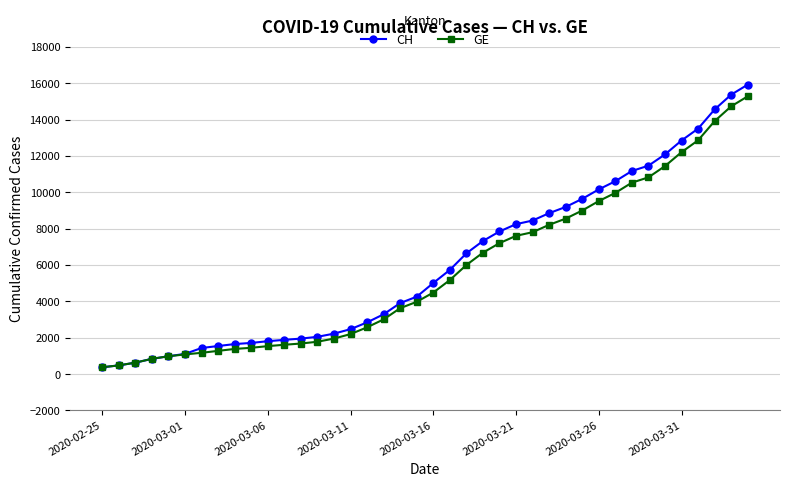

Which series has the widest spread of values?

CH